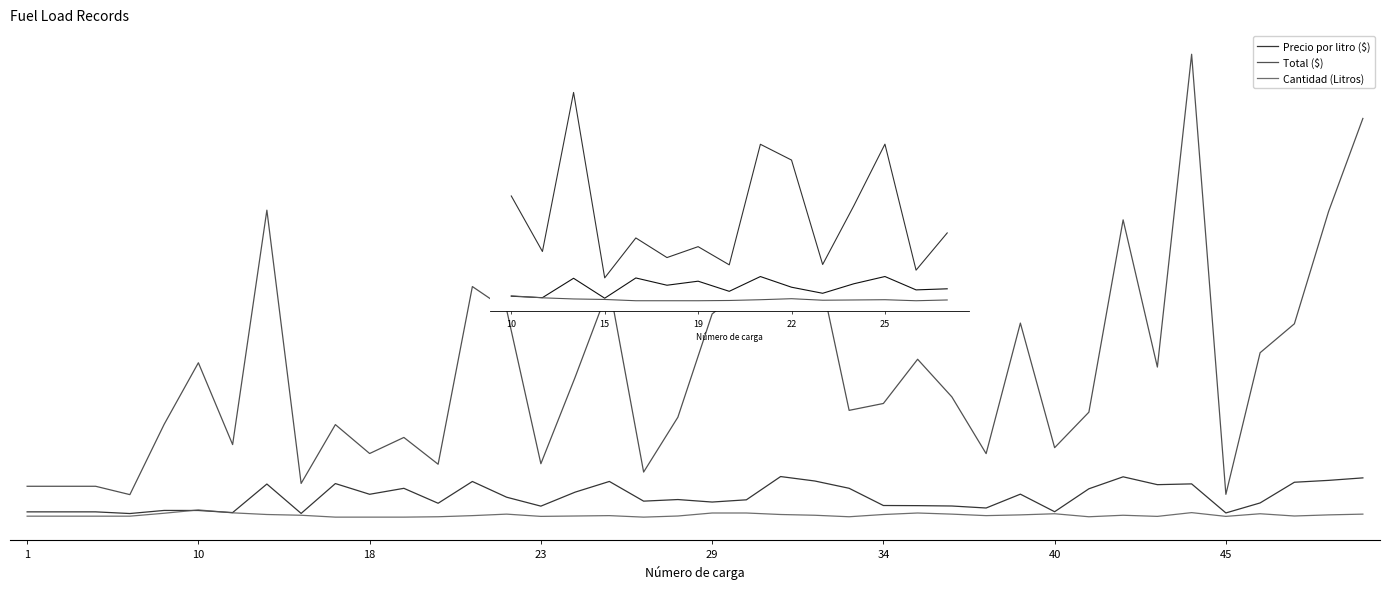

How many intersections are there between Precio por litro ($) and Cantidad (Litros)?

2